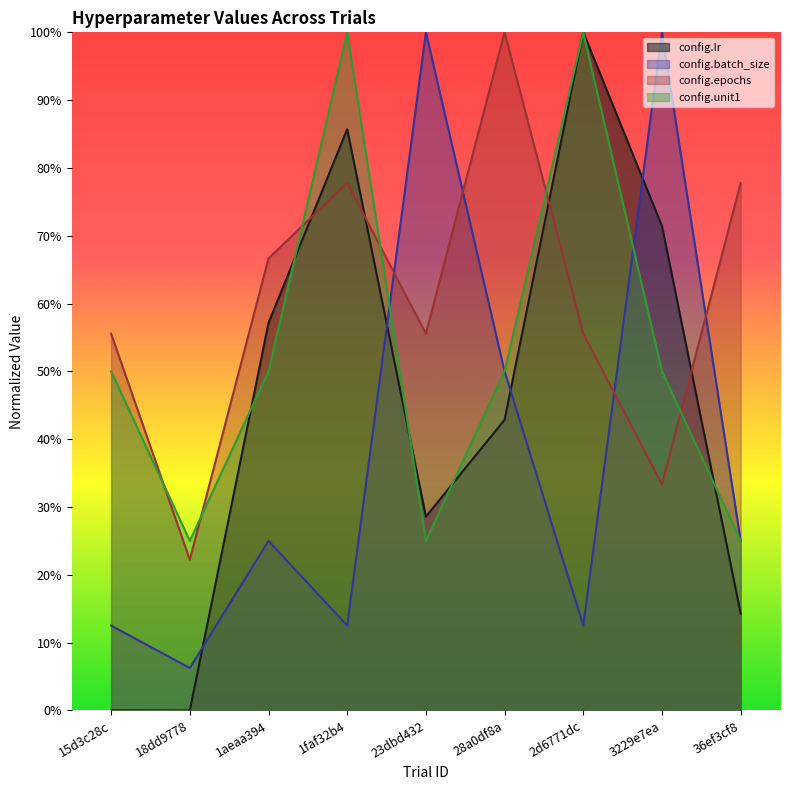

At which category is the sum across all series the highest?

1faf32b4